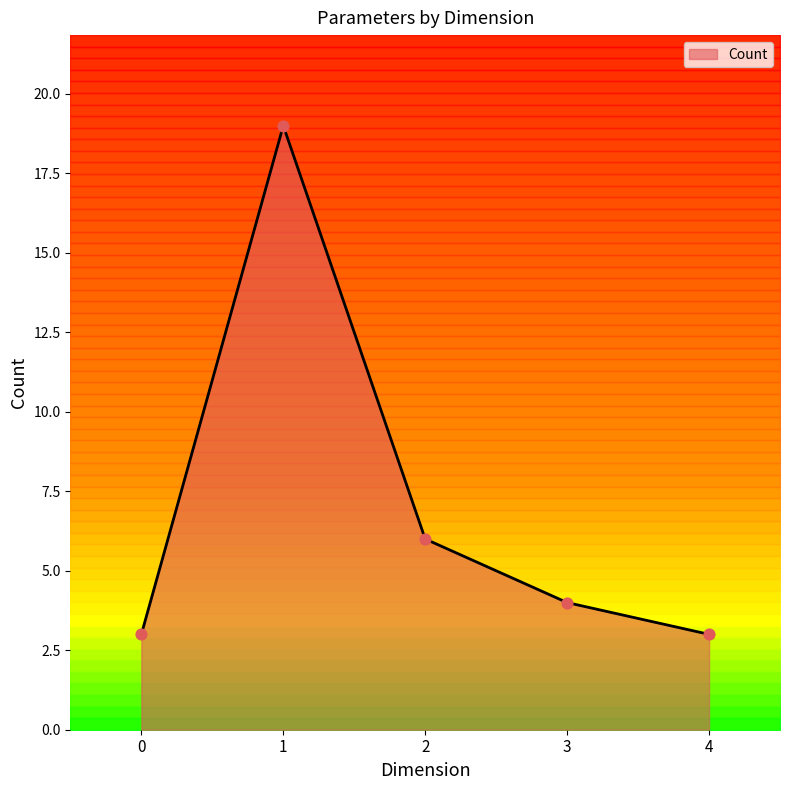

What is the ratio of the value at 0 to the value at 3?

0.8